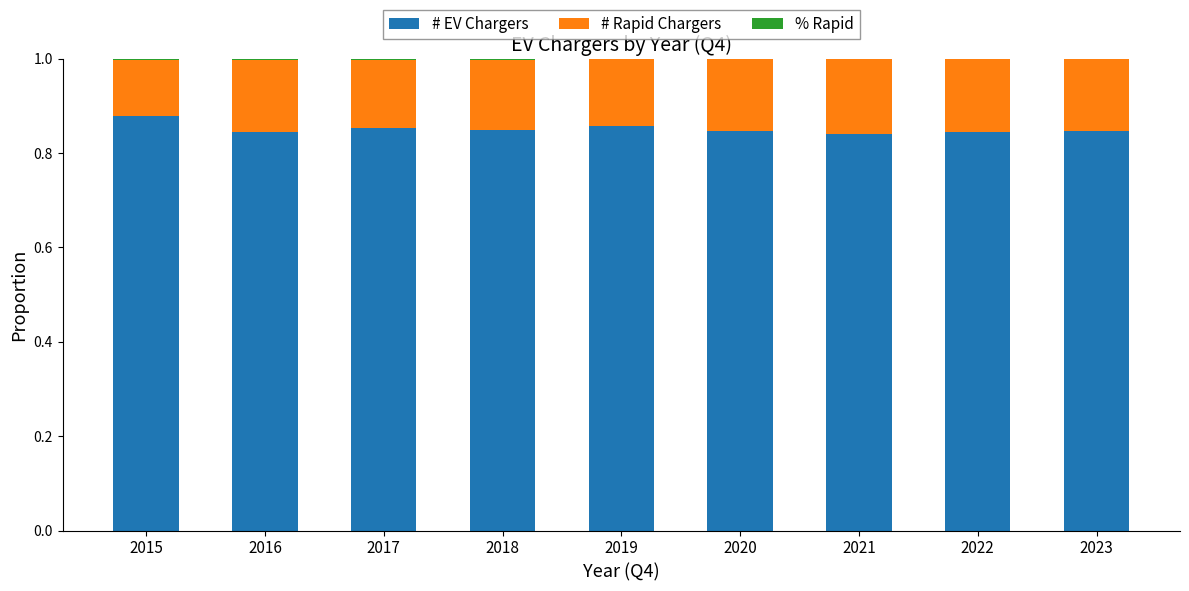

What is the sum of all # EV Chargers values?

7.7